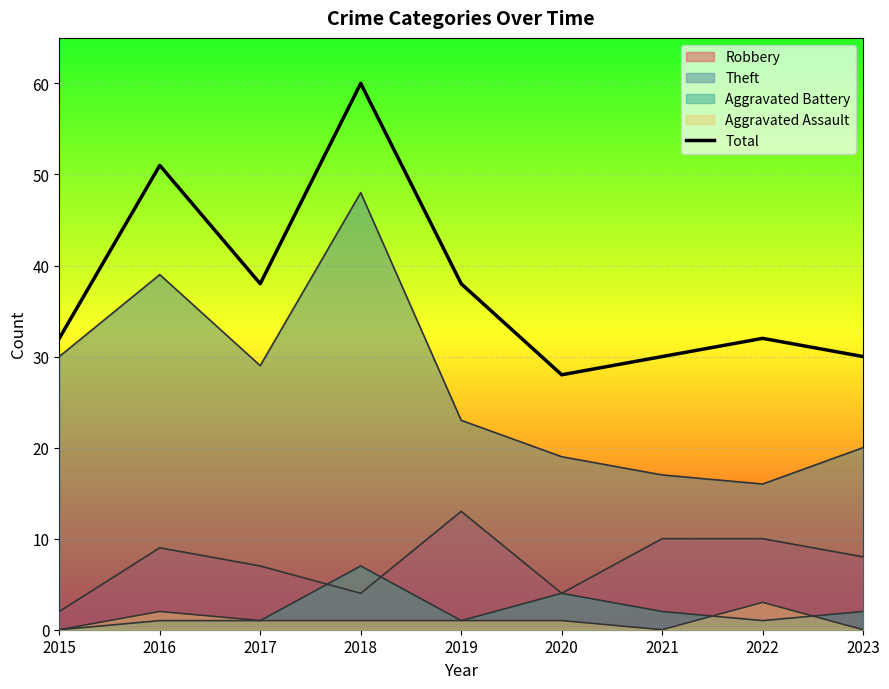

Between 2015 and 2018, which is larger?

2018